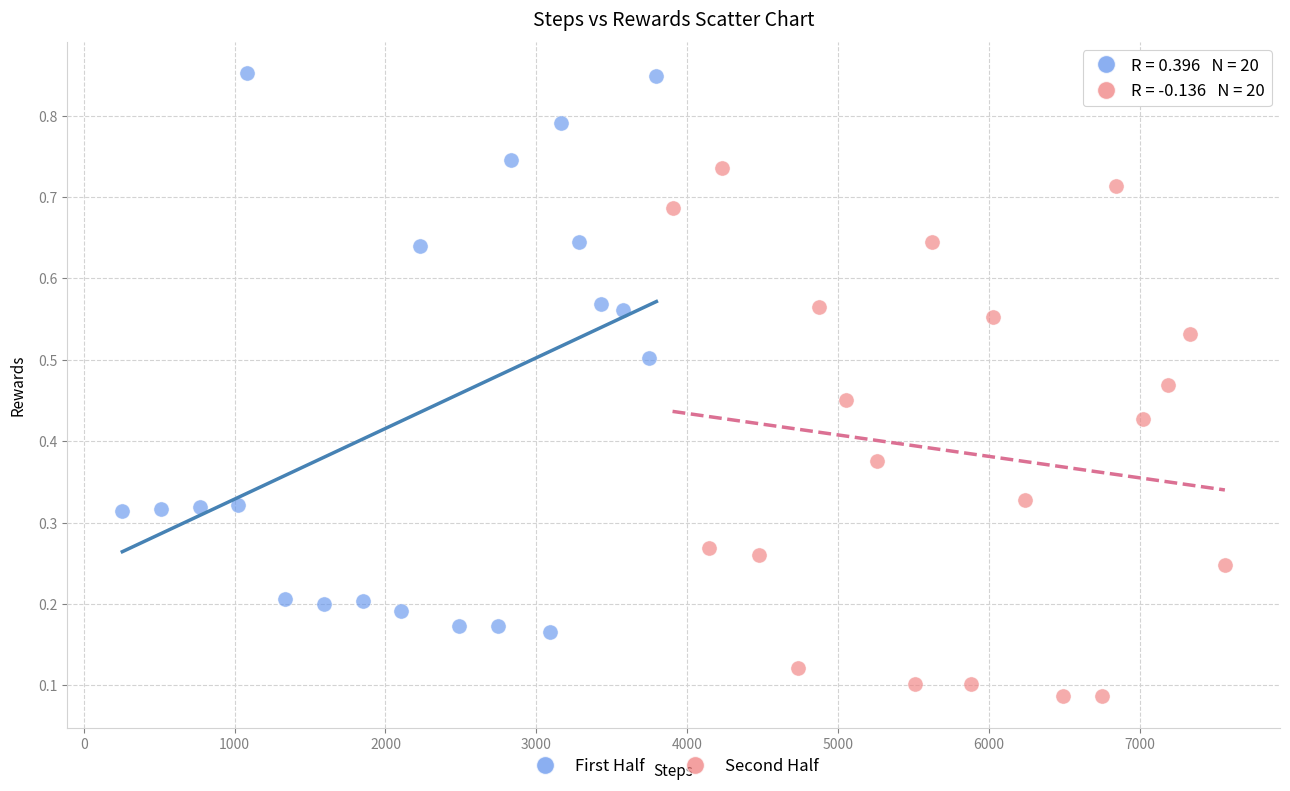

Which series contains the lowest Y value?

Second Half